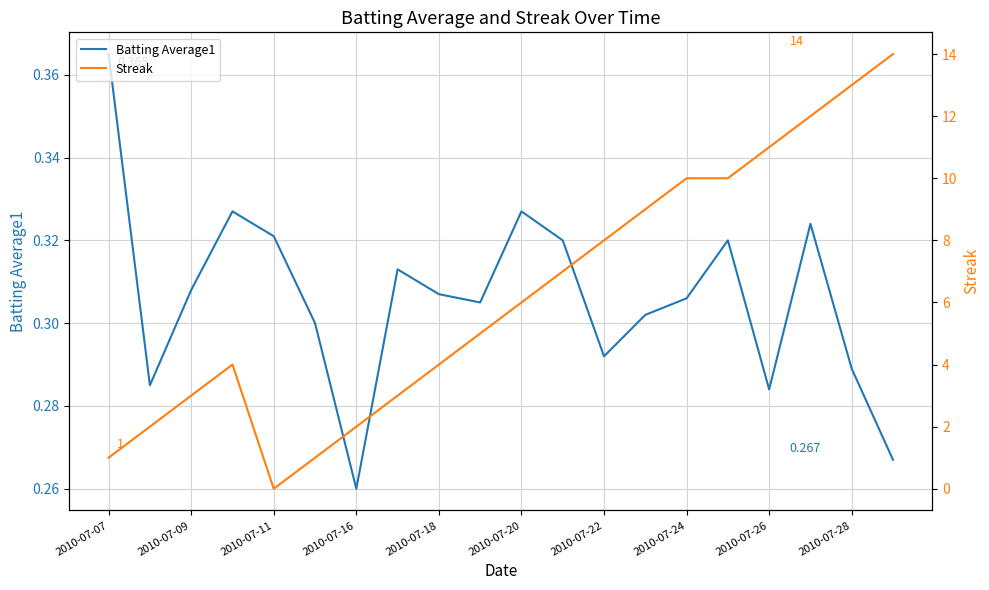

What is the total value across all series at 2010-07-24?

10.3